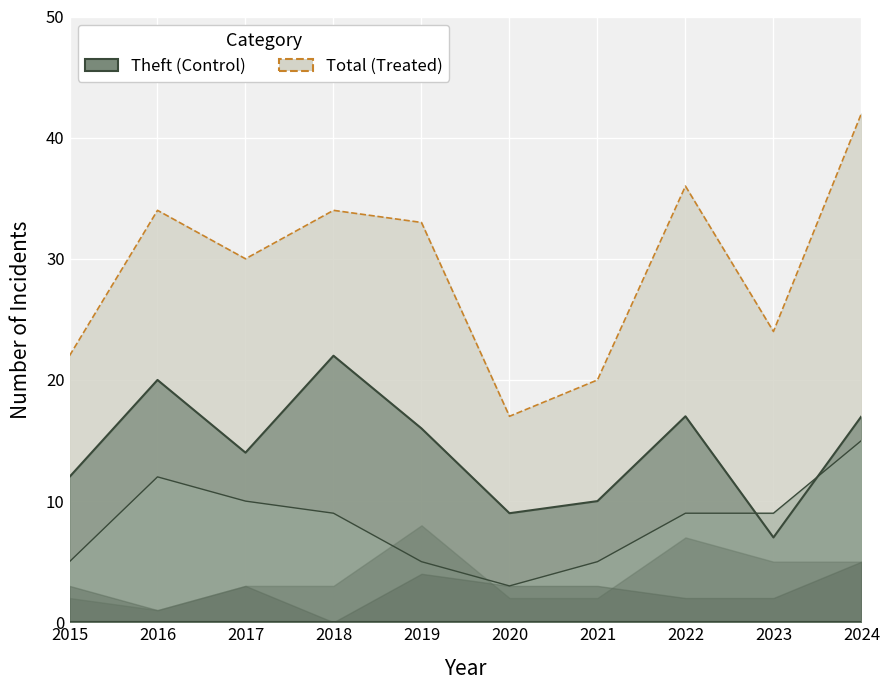

Between 2015 and 2022, which series saw the biggest shift?

Total